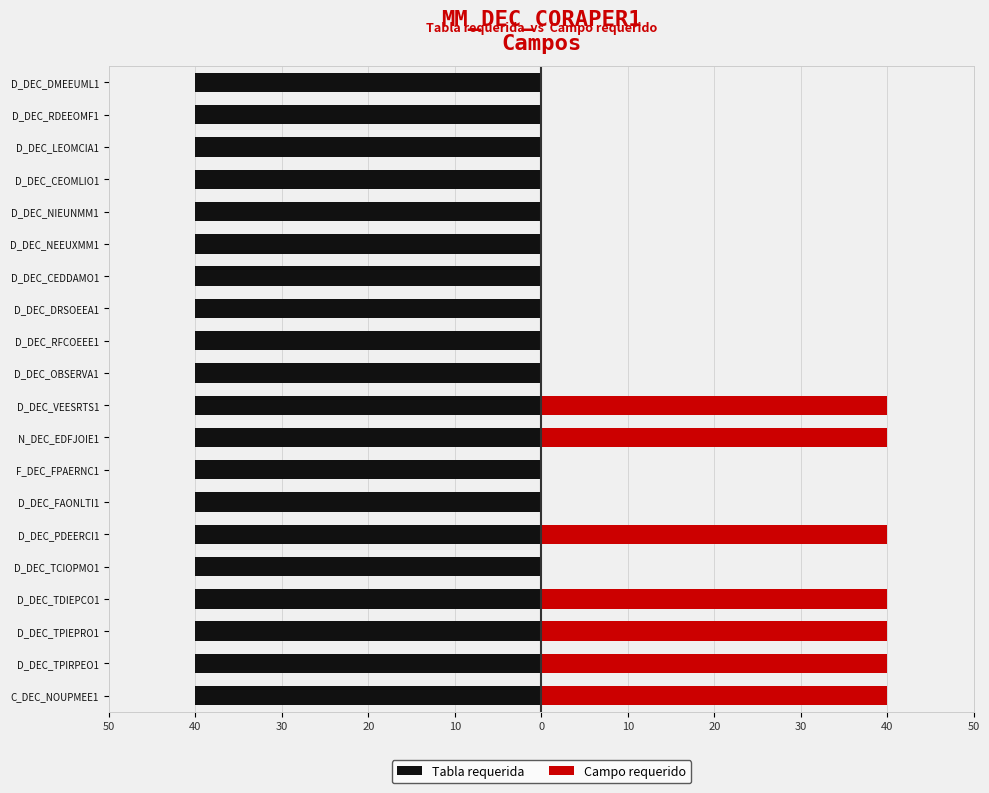

Count the number of data series in this chart.

2